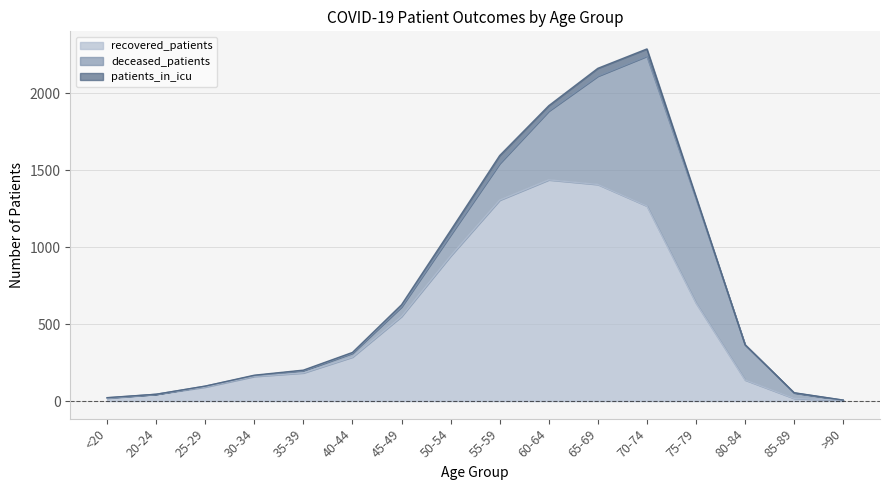

Does the chart have visible grid lines?

Yes